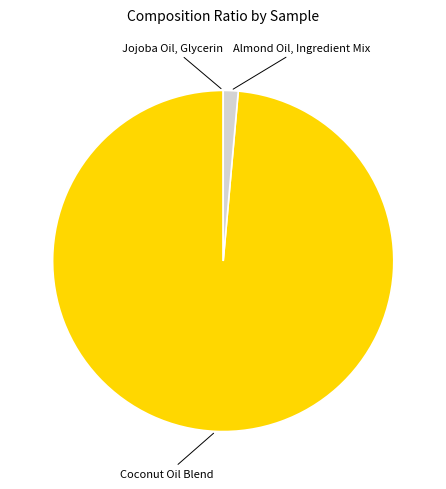

What is the largest slice in the pie chart?

Coconut Oil Blend